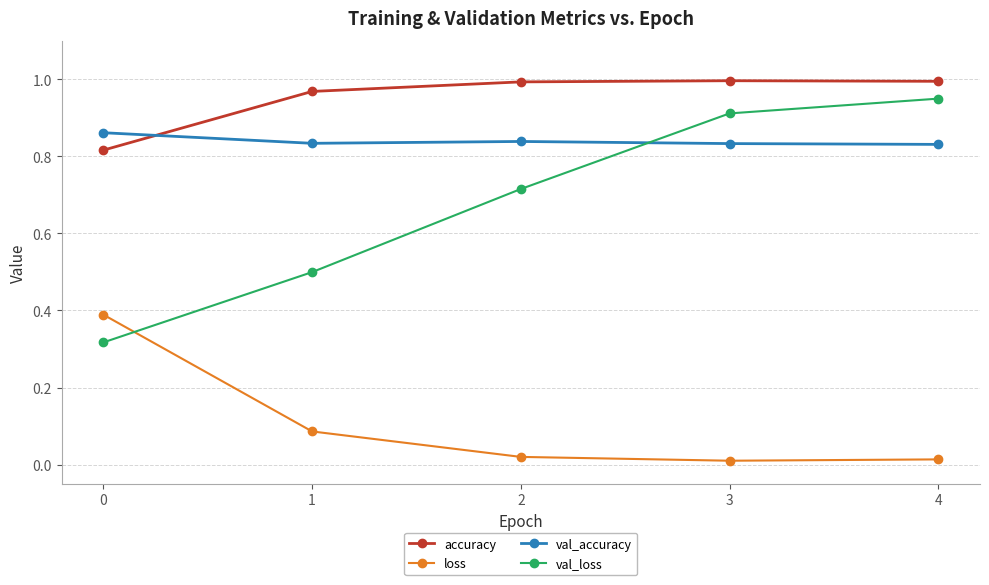

What is the difference between the val_loss values at 2 and 1?

0.2